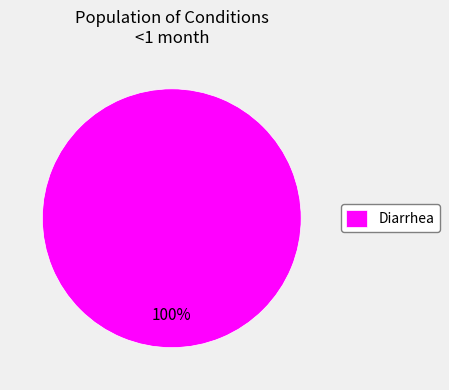

Rank the categories by value from highest to lowest.

Diarrhea